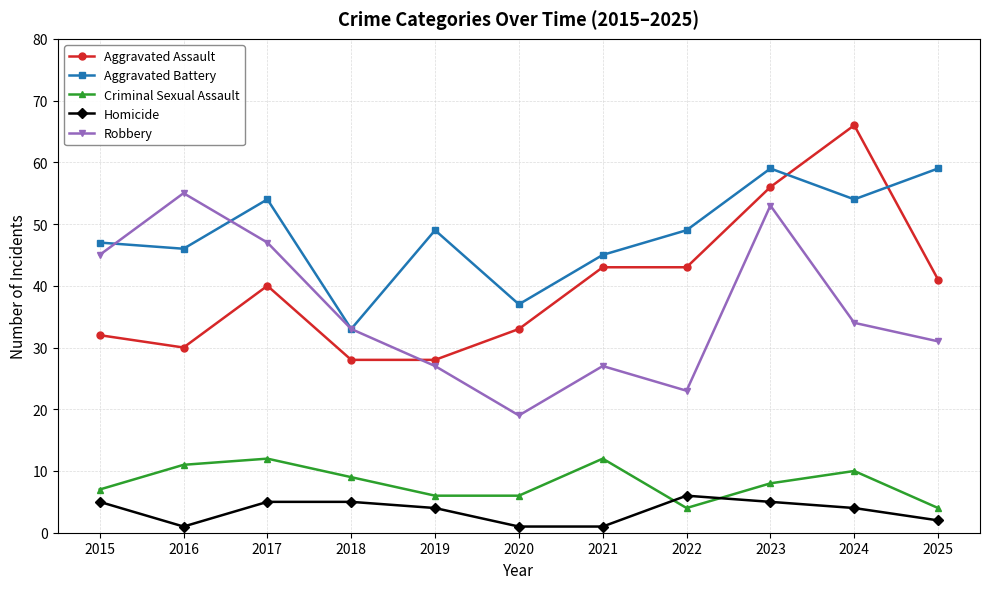

At which label does Robbery reach its peak?

2016